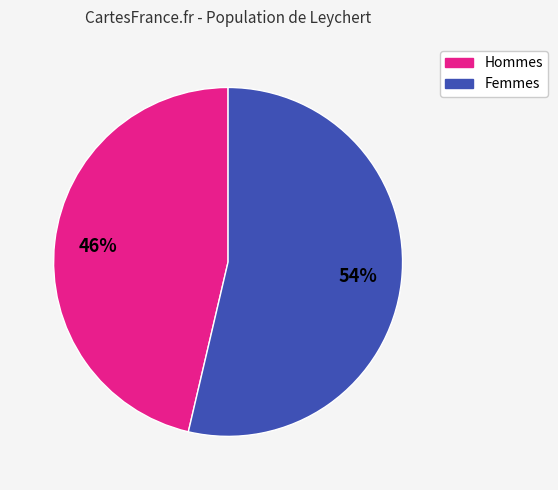

Between Femmes and Hommes, which is larger?

Femmes